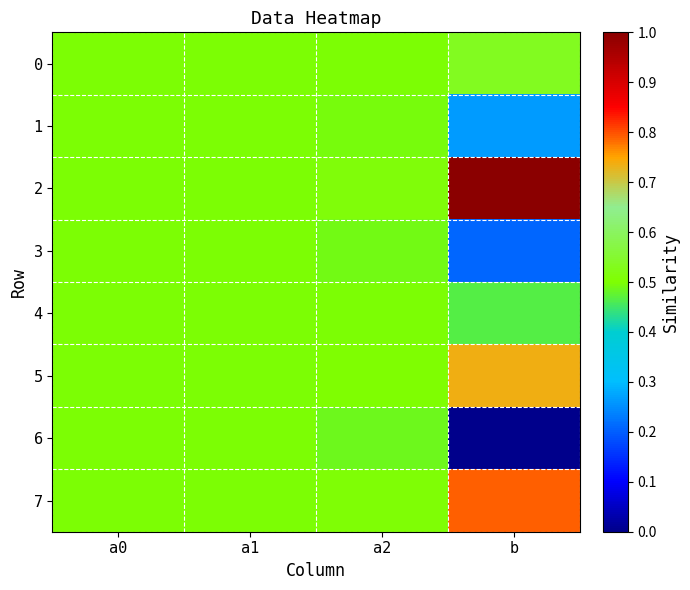

Reading right to left, transcribe all the data shown in this chart.

0: b=0.5	a2=0.5	a1=0.5	a0=0.5
1: b=0.3	a2=0.5	a1=0.5	a0=0.5
2: b=1.0	a2=0.5	a1=0.5	a0=0.5
3: b=0.2	a2=0.5	a1=0.5	a0=0.5
4: b=0.5	a2=0.5	a1=0.5	a0=0.5
5: b=0.7	a2=0.5	a1=0.5	a0=0.5
6: b=0.0	a2=0.5	a1=0.5	a0=0.5
7: b=0.8	a2=0.5	a1=0.5	a0=0.5